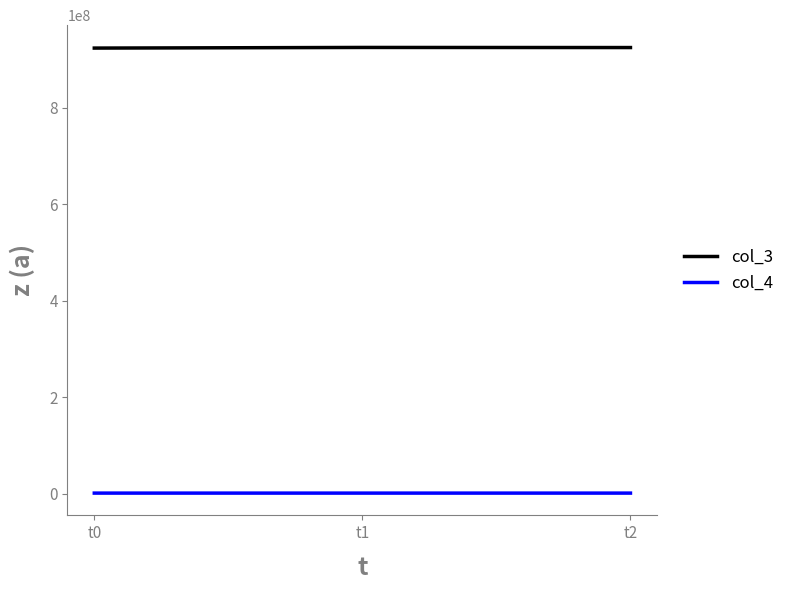

At t0, list the series in order from largest to smallest.

col_3, col_4